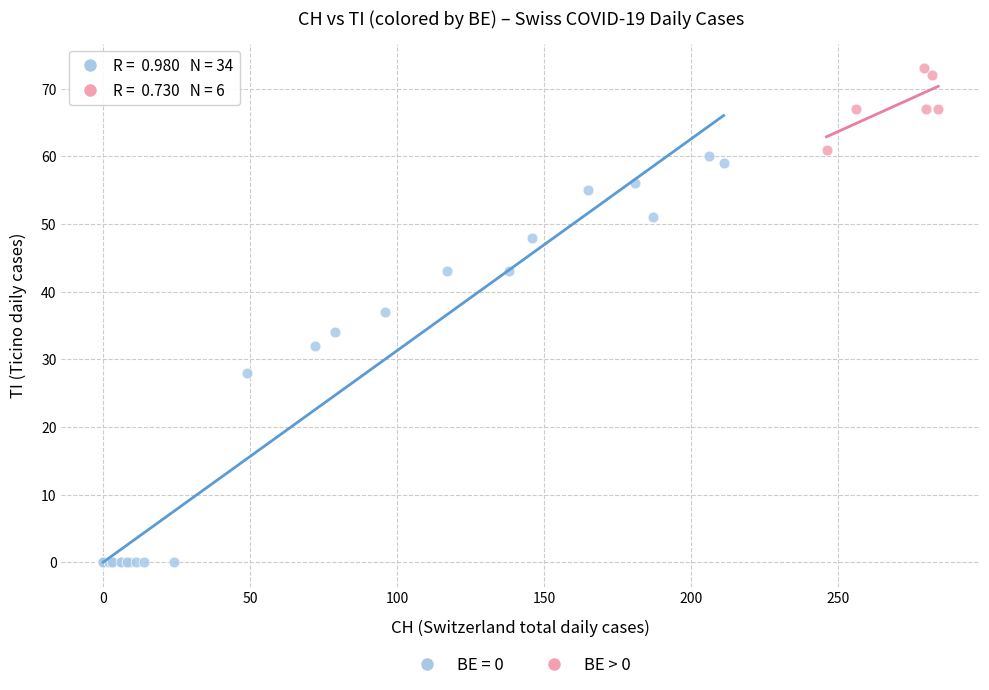

Which series has the widest spread of Y values?

BE = 0